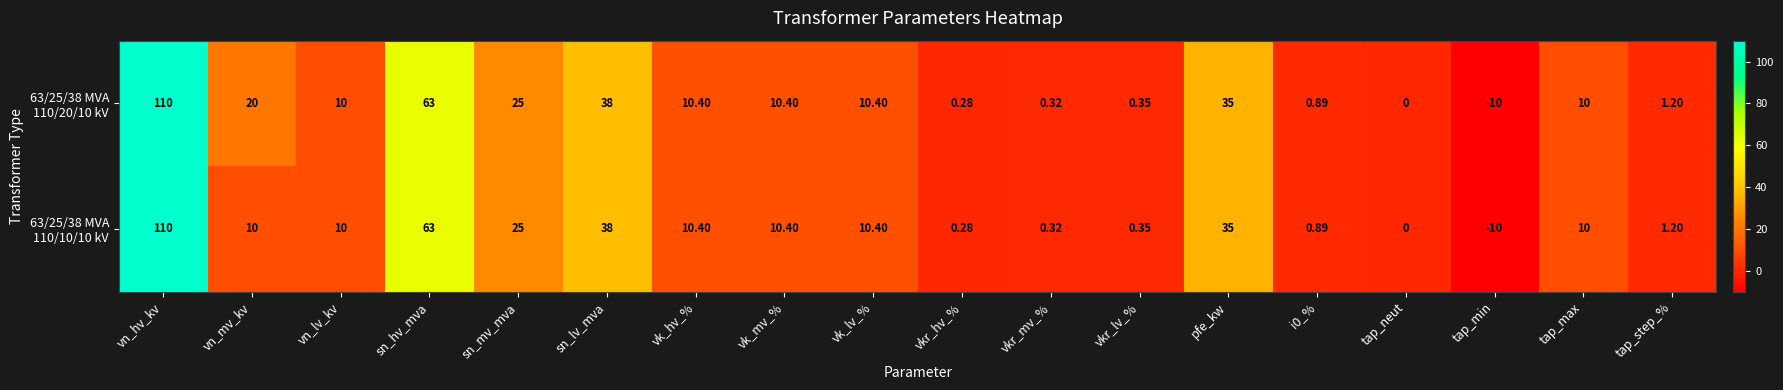

What is the maximum value shown in the chart?

110.0